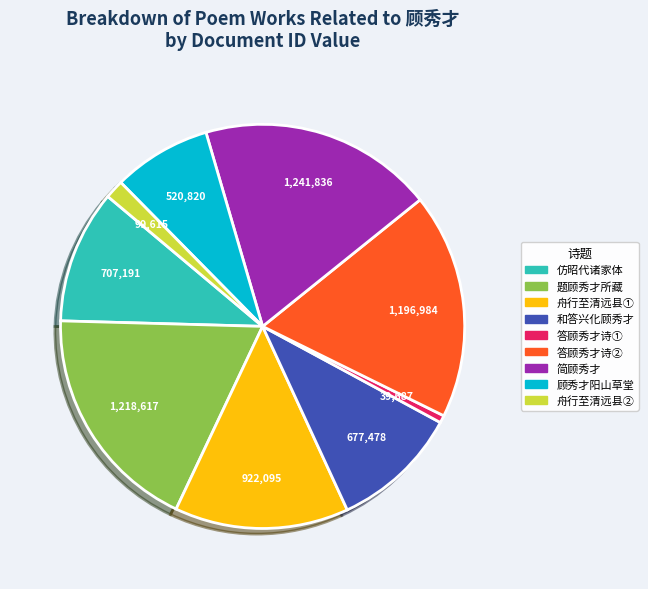

True or false: 顾秀才阳山草堂 accounts for 8% of the total.

True